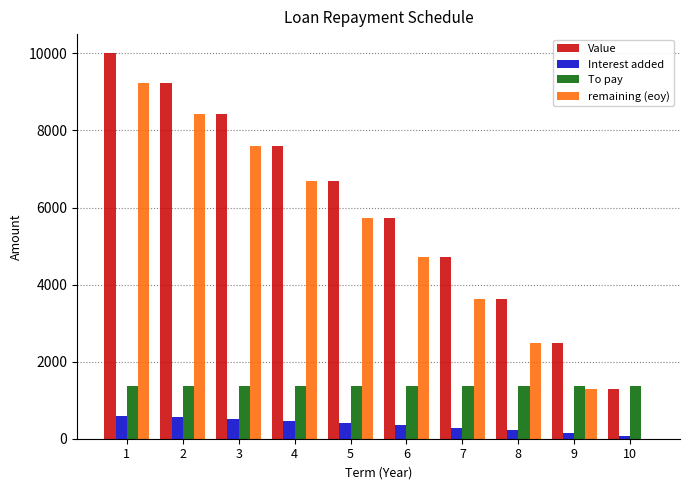

Which series has the widest spread of values?

remaining (eoy)